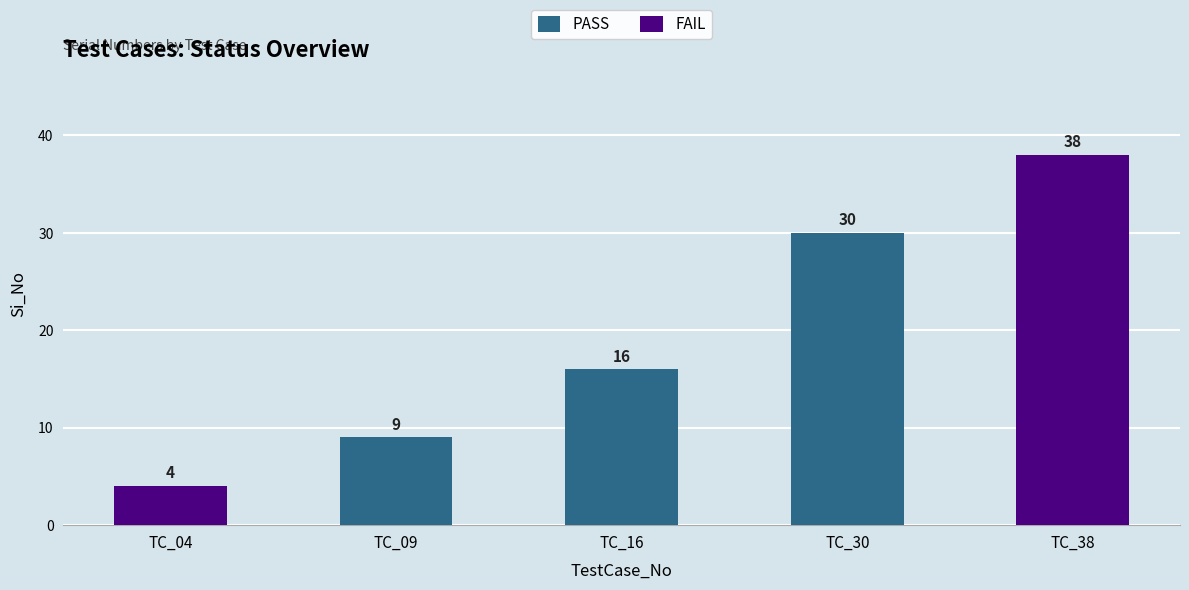

Are the bars grouped side by side (vs. stacked)?

No